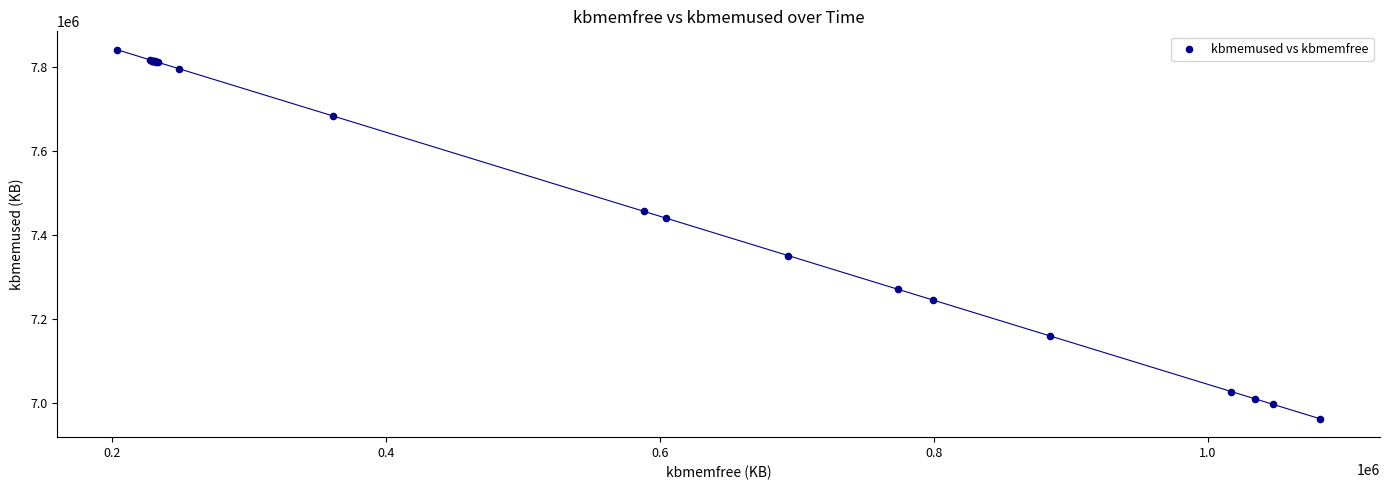

What Y value in the scatter plot is closest to 7400874?

7439284